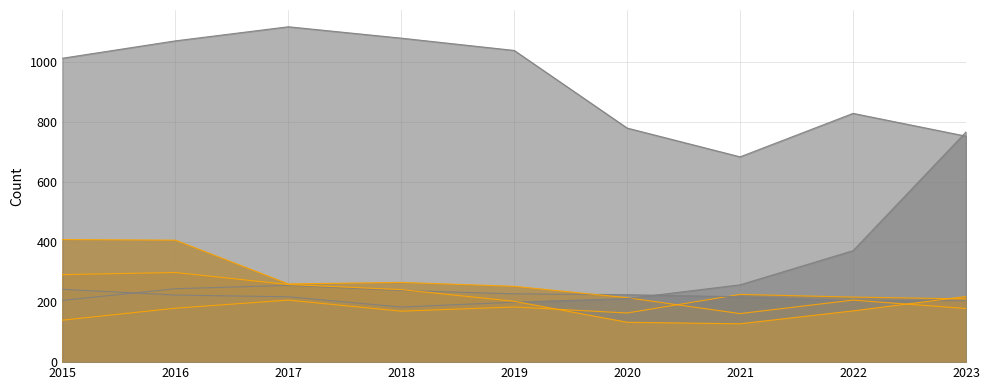

What is the sum of the Motor Vehicle Theft values at 2019 and 2015?

443